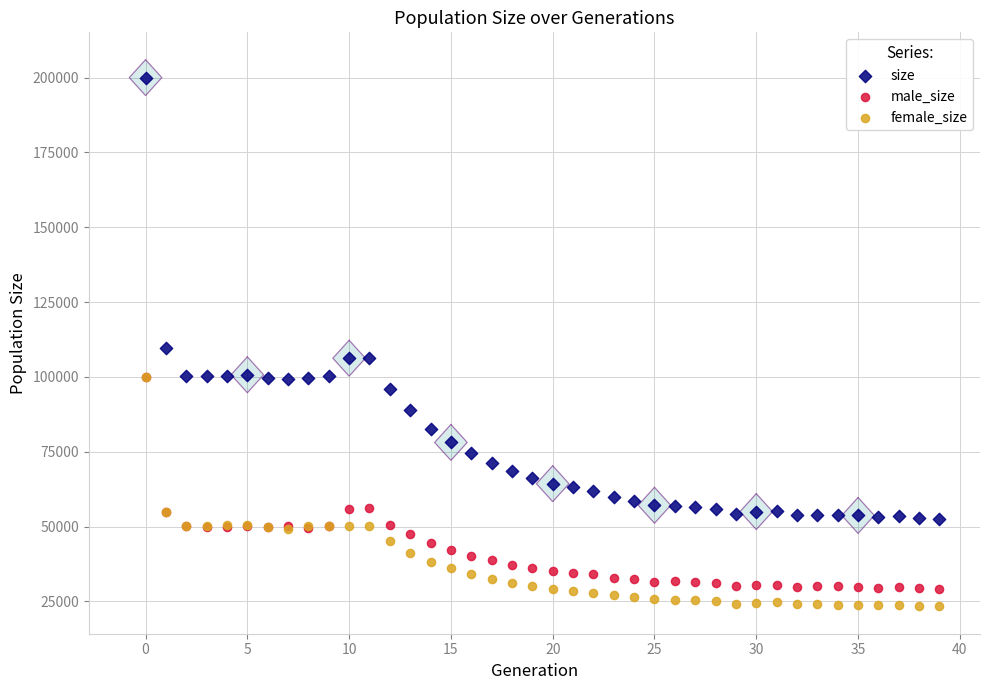

Across all series, what Y value is closest to 111648?

109592